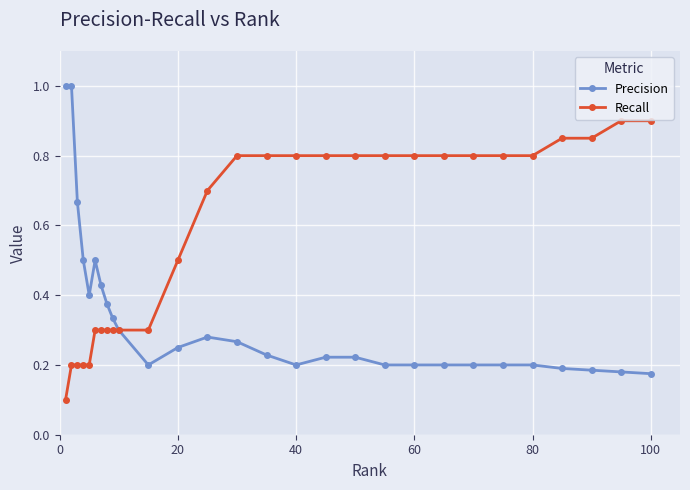

Rank the series by their maximum value, from lowest to highest.

Recall, Precision